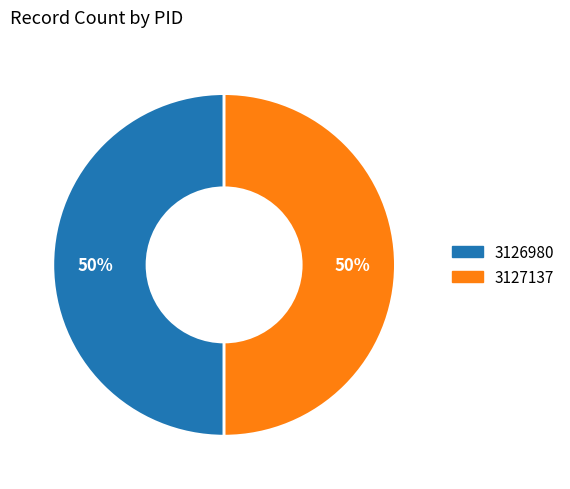

To the nearest percent, what is the average slice percentage?

50%